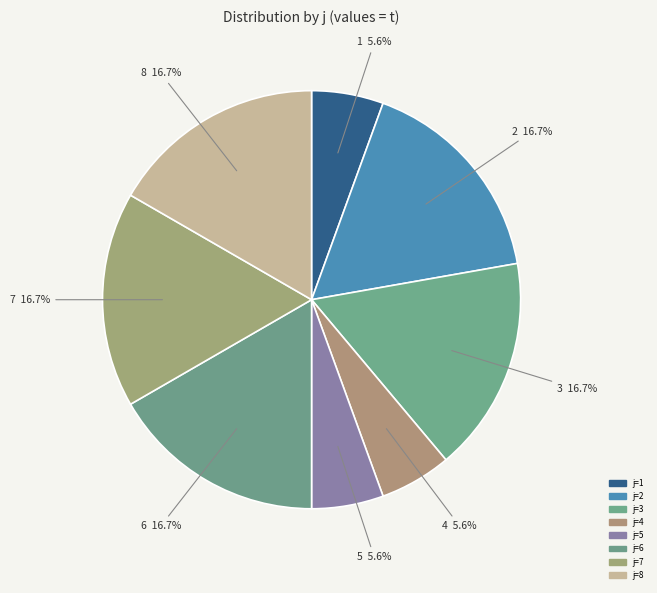

How many slices are in this pie chart?

8